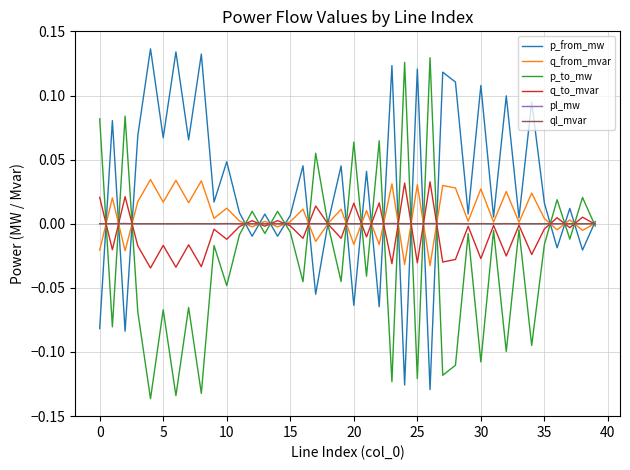

Which series has the largest total across all categories?

p_from_mw